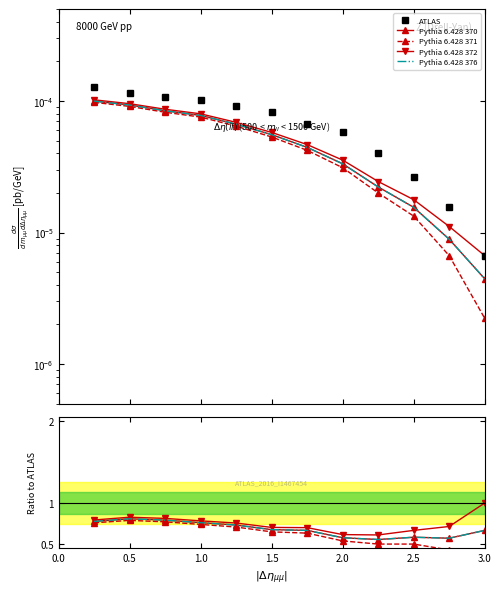

How many lines are shown in the chart?

5